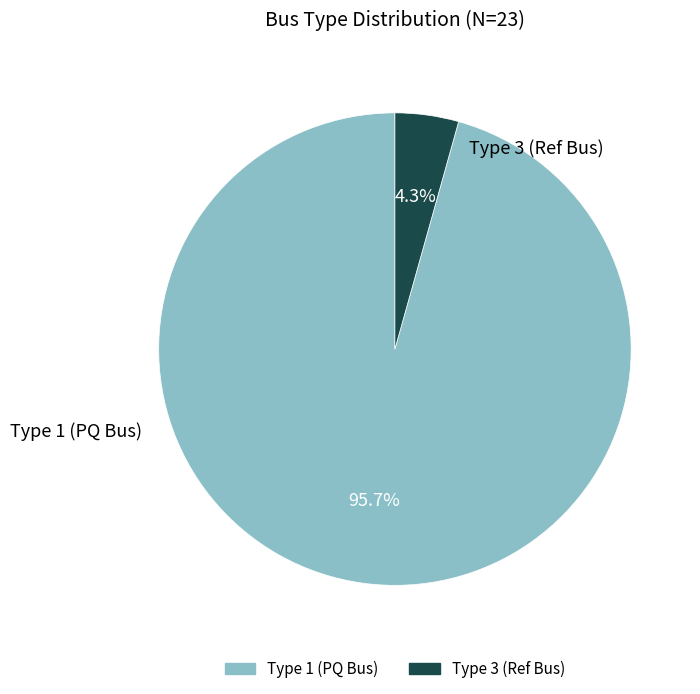

Does any single category account for the majority?

Yes